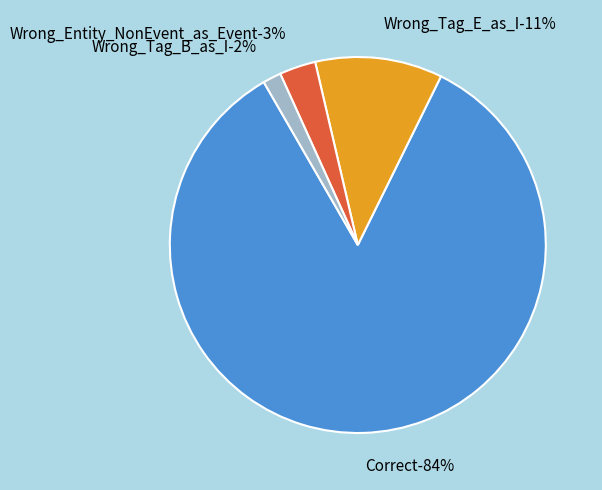

Rank the categories by value from highest to lowest.

Correct, Wrong_Tag_E_as_I, Wrong_Entity_NonEvent_as_Event, Wrong_Tag_B_as_I